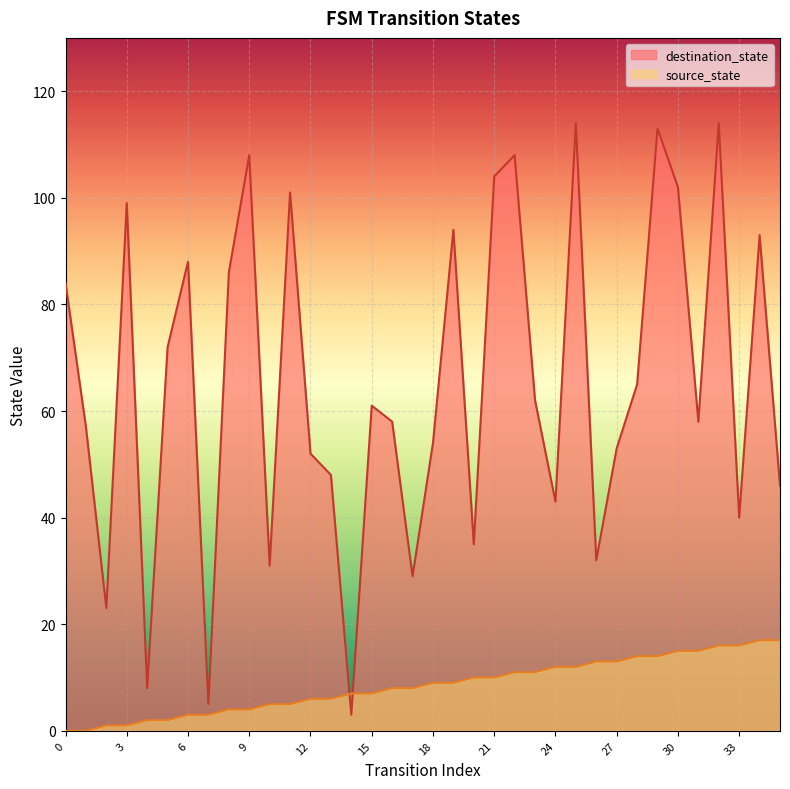

Is it true that destination_state equals 113 at 29?

True